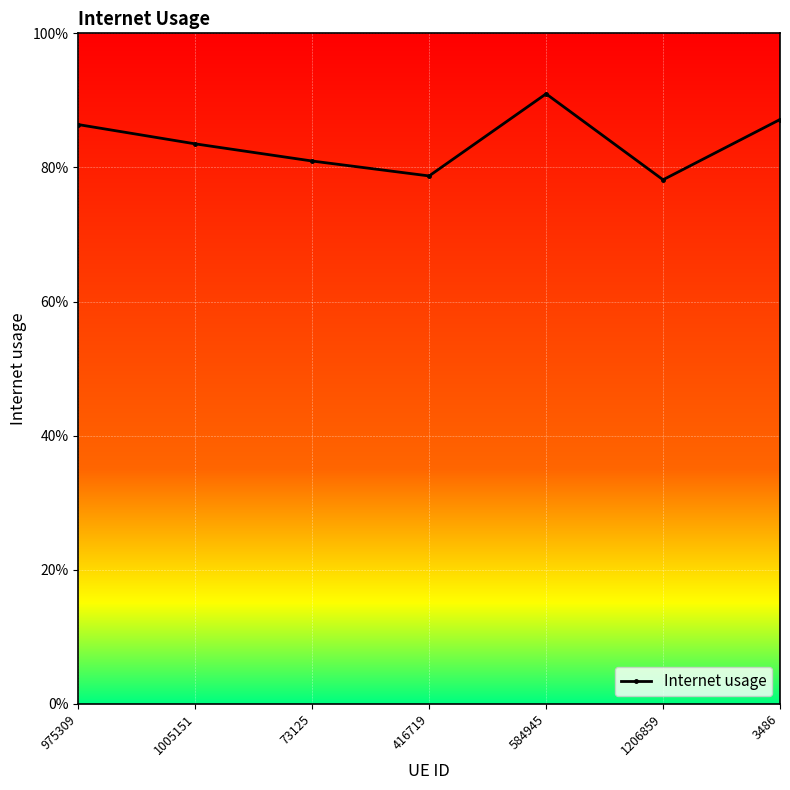

Is this an area chart (filled region under the line)?

No